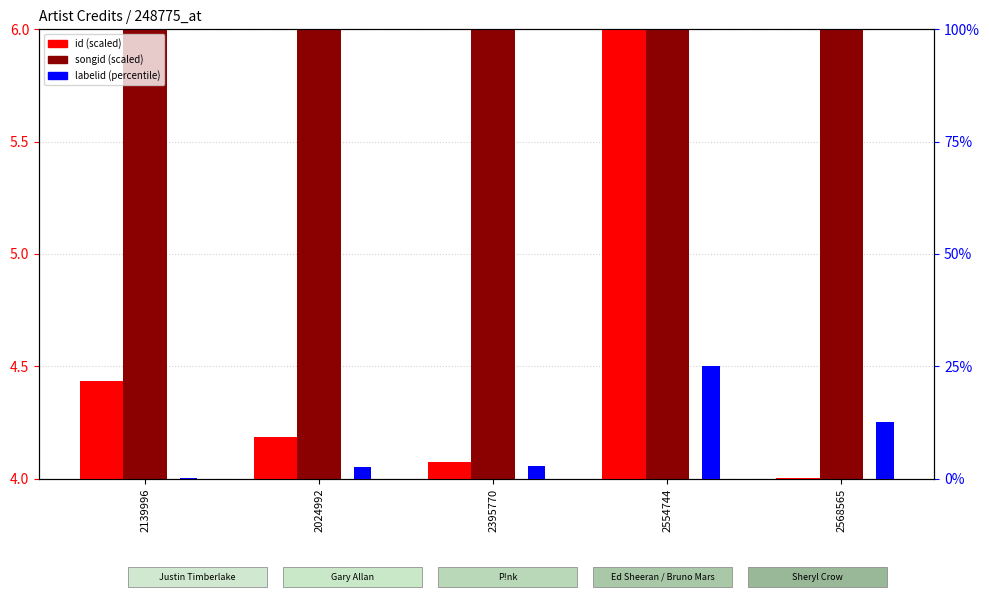

Reading right to left, transcribe all the data shown in this chart.

id (scaled): 2568565=4.0	2554744=9.5	2395770=4.1	2024992=4.2	2139996=4.4
songid (scaled): 2568565=9.5	2554744=8.8	2395770=8.9	2024992=8.0	2139996=8.2
labelid (scaled %): 2568565=12.6	2554744=25.0	2395770=2.8	2024992=2.6	2139996=0.2